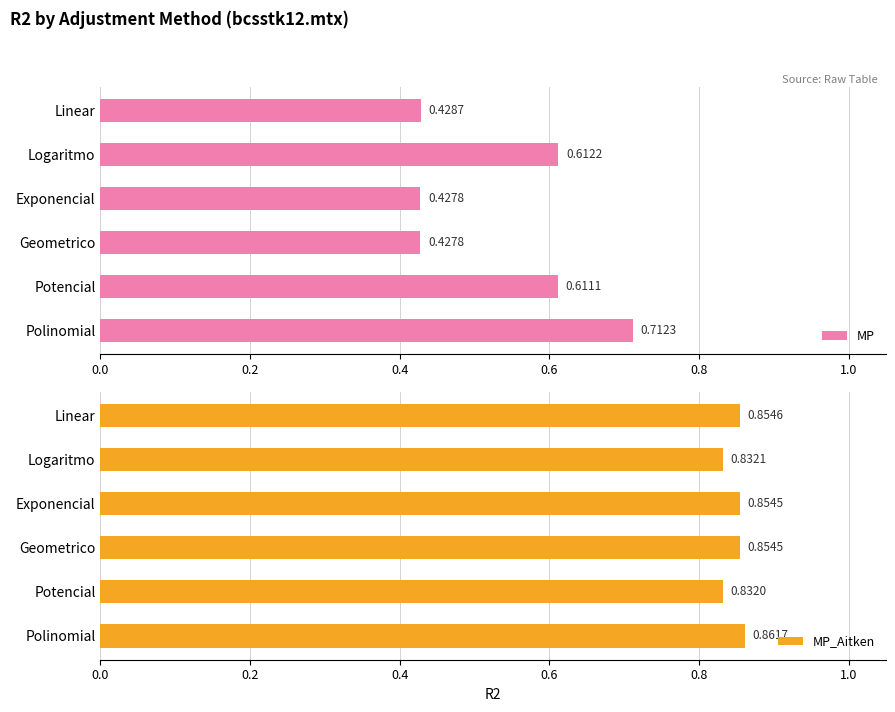

List the series in order of their peak value, lowest first.

MP, MP_Aitken